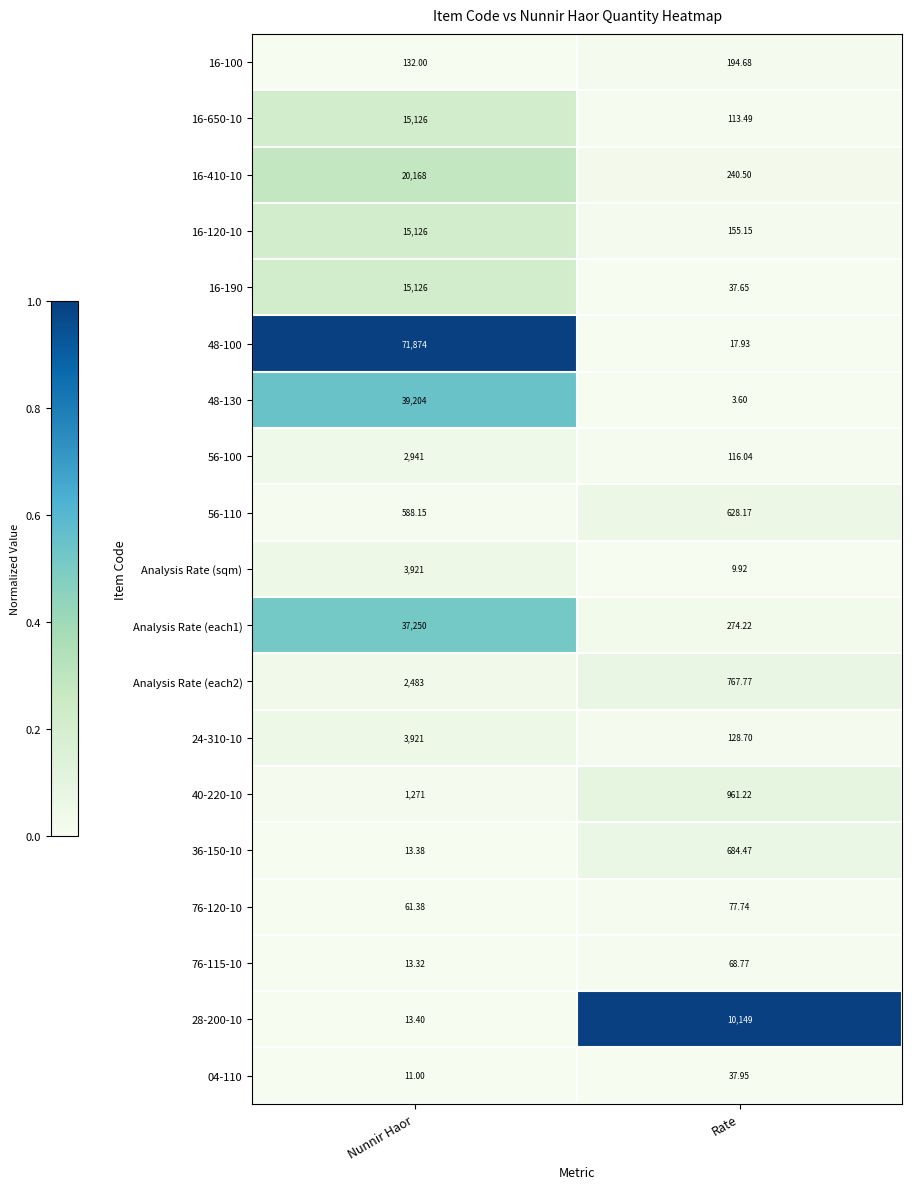

Where is 40-220-10 nearest to the value 1116?

Rate